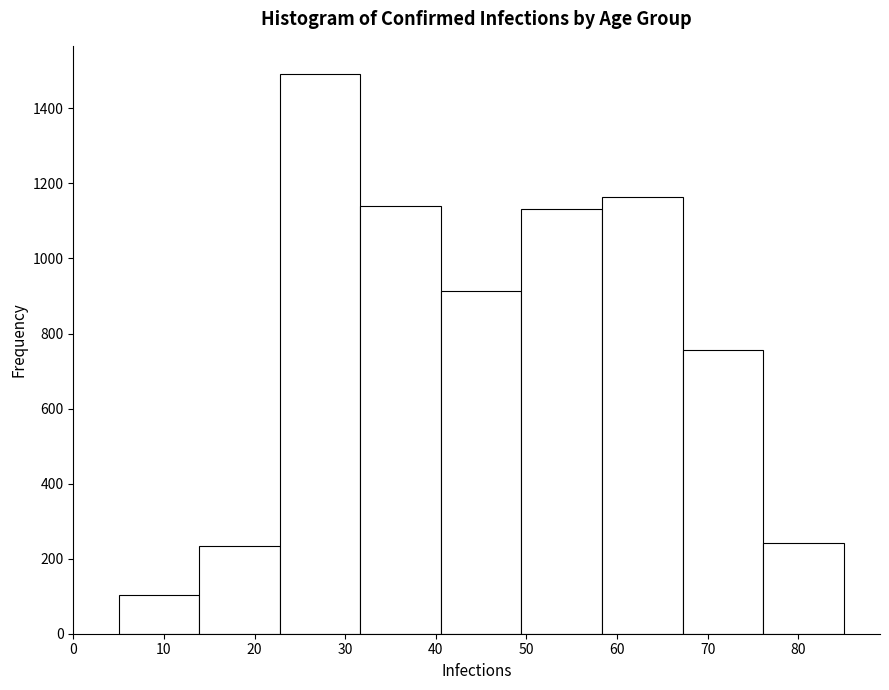

Reading left to right, transcribe this chart: for each bar, give the range it covers on the x-axis and its height. Neither the bar edges nor the heights are printed on the chart, so give them approximately, as read against the axes.

5 to 14: 100
14 to 23: 240
23 to 32: 1500
32 to 41: 1140
41 to 49: 920
49 to 58: 1140
58 to 67: 1160
67 to 76: 760
76 to 85: 240